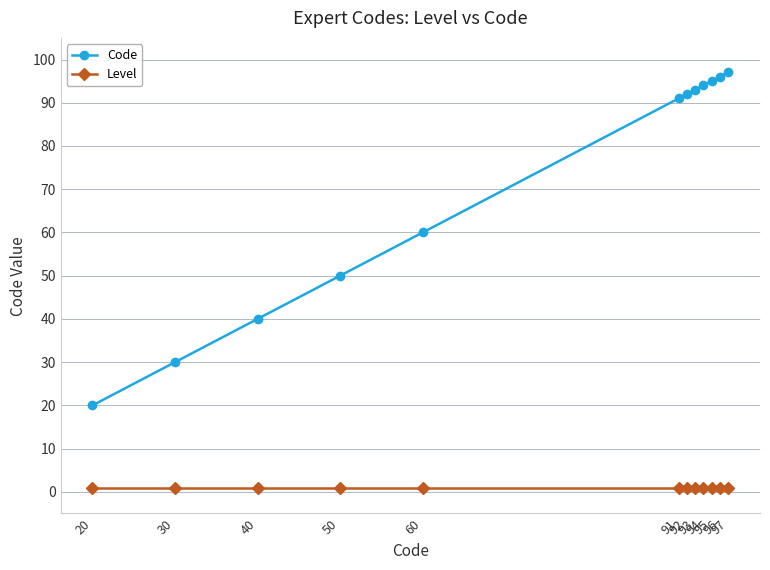

Which series has the largest total across all categories?

Code